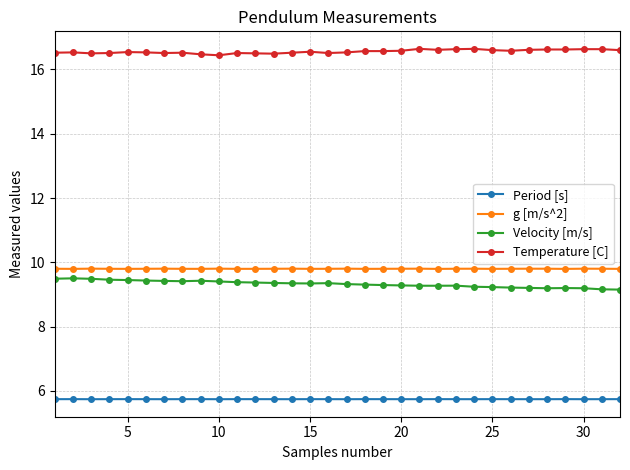

What is the minimum value shown in the chart?

5.7